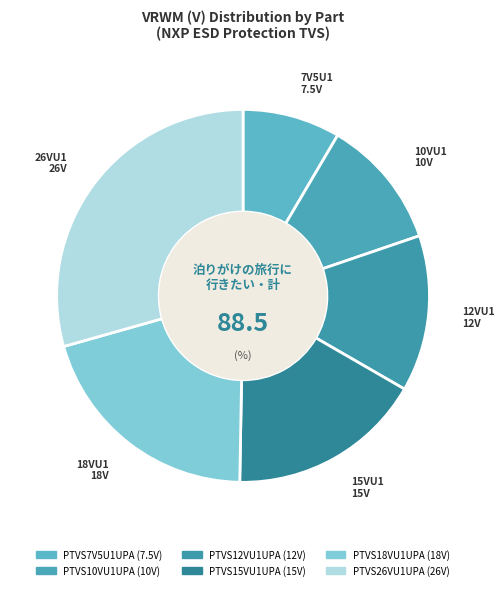

What percentage do PTVS7V5U1UPA and PTVS26VU1UPA together represent?

37.9%